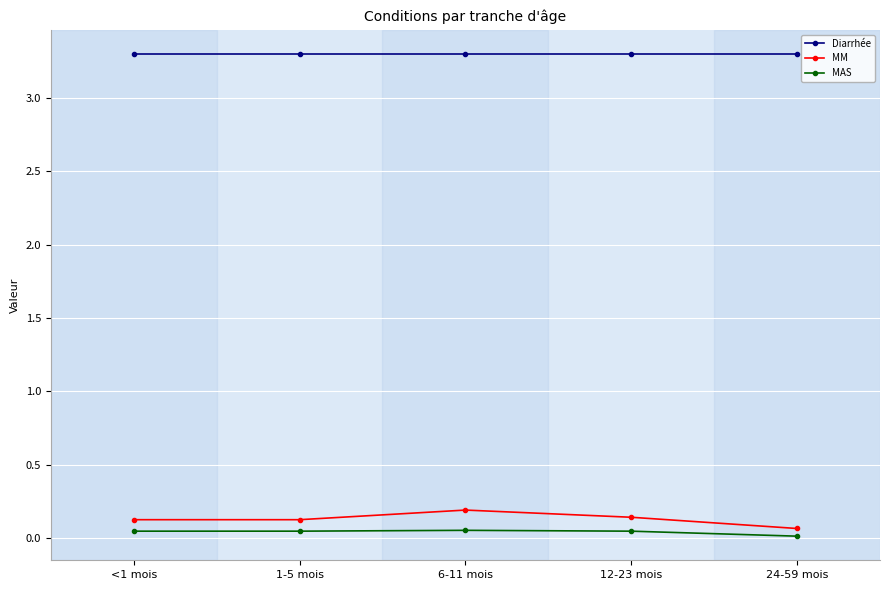

Which series has the widest spread of values?

MM